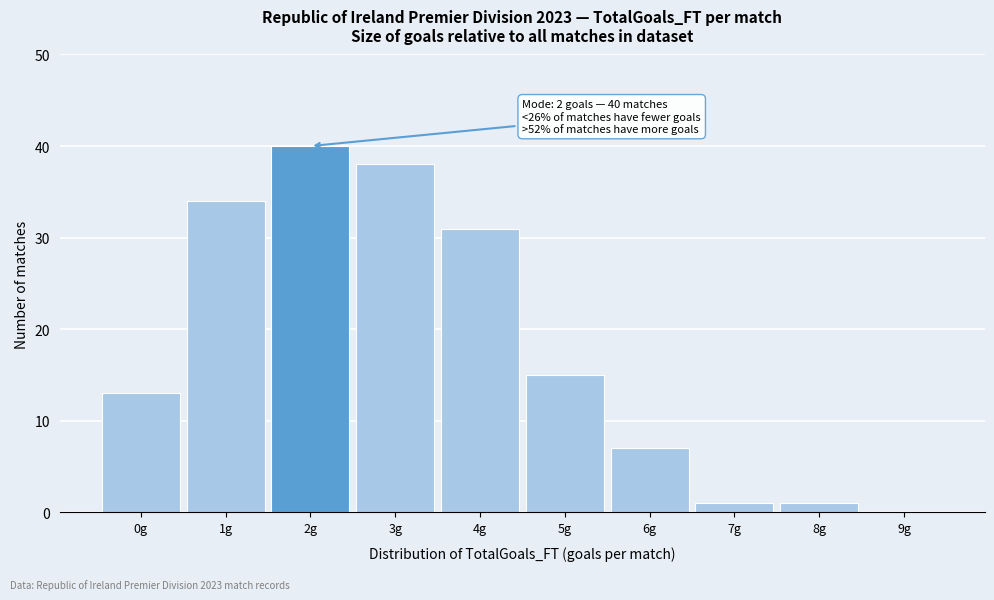

Which range on the x-axis has the tallest bar?

1.5 to 2.5